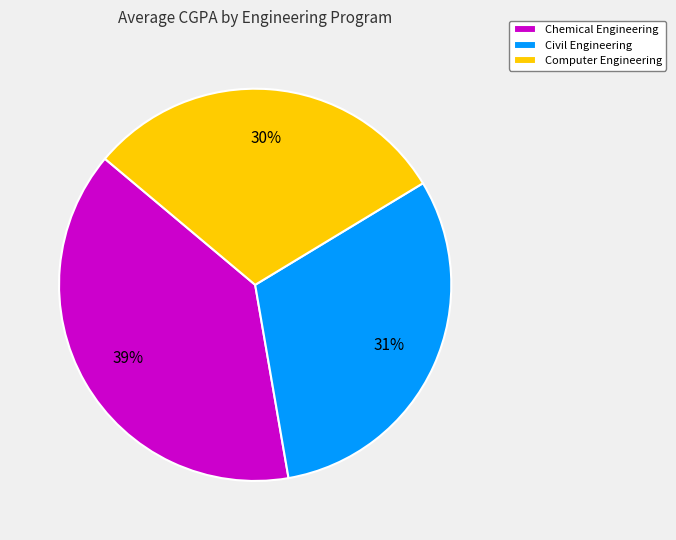

Count the number of slices in the pie.

3